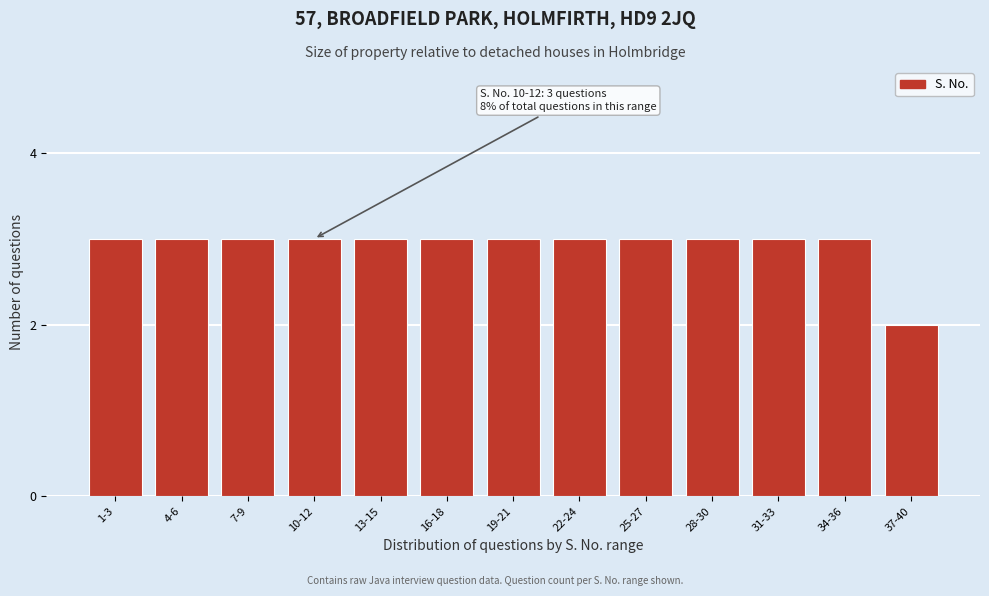

Reading right to left, extract all data points from this chart.

37-40=2	34-36=3	31-33=3	28-30=3	25-27=3	22-24=3	19-21=3	16-18=3	13-15=3	10-12=3	7-9=3	4-6=3	1-3=3